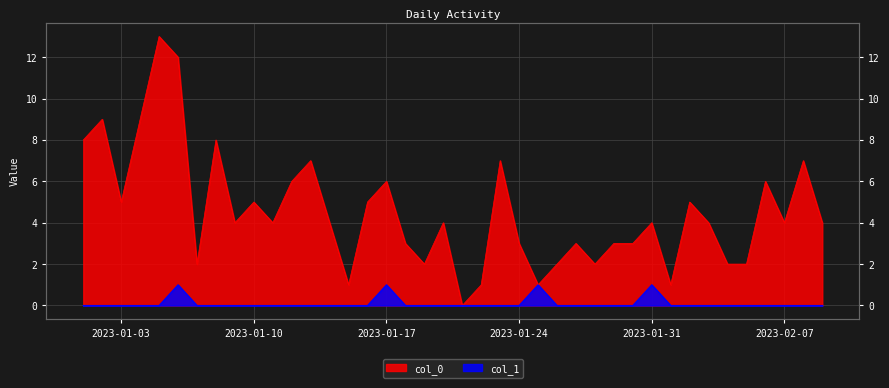

Count the number of data series in this chart.

2